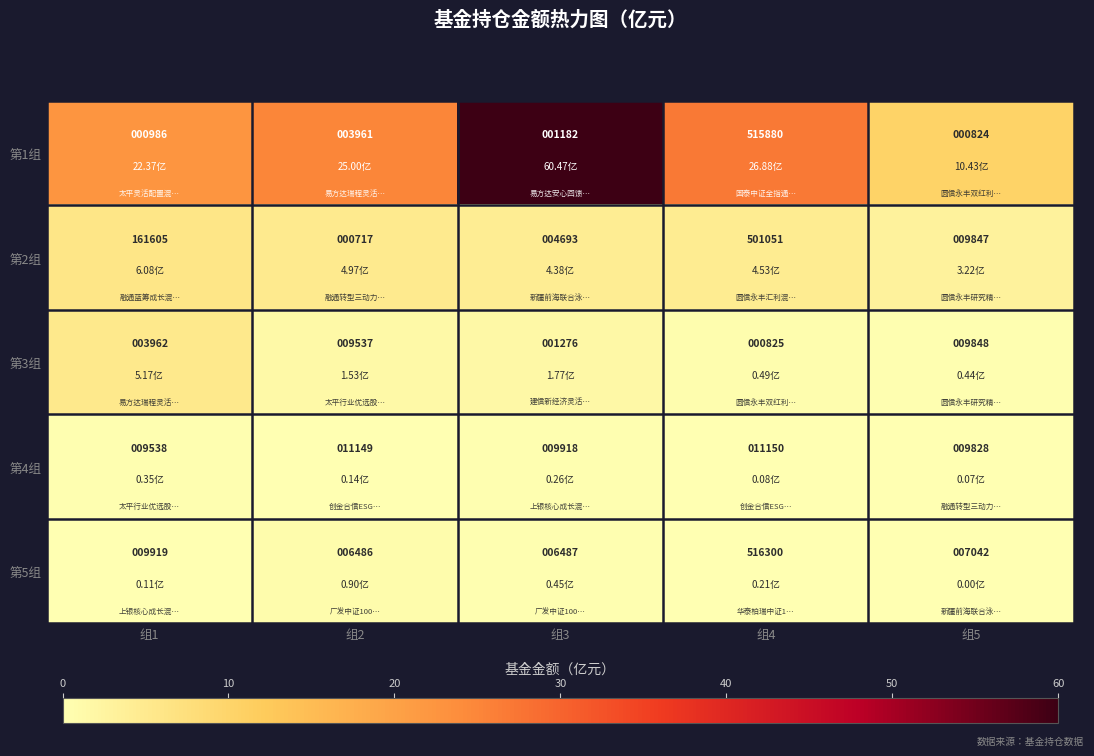

Which series has the largest total across all categories?

第2组